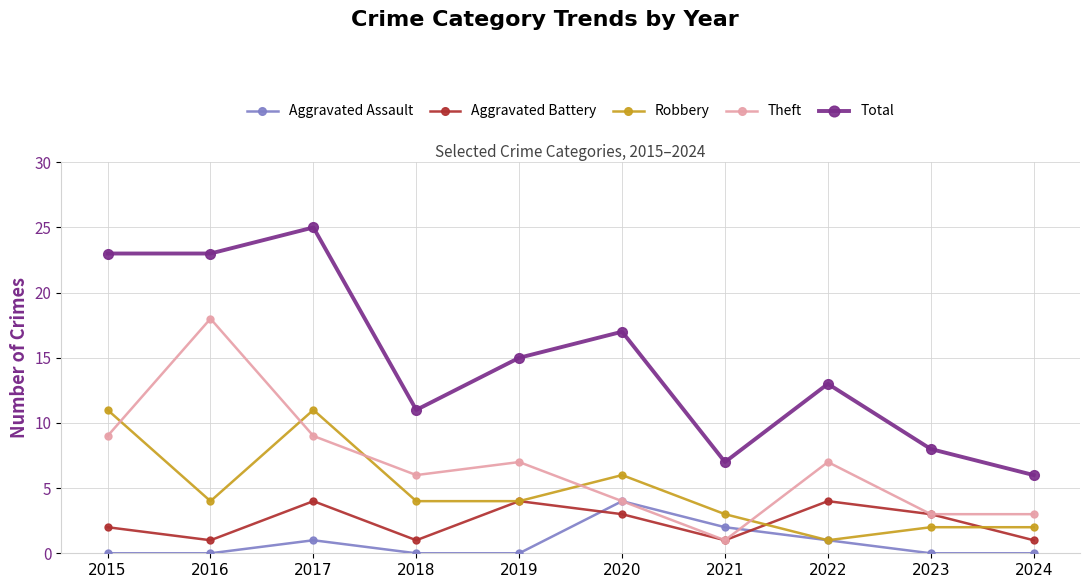

How many lines are shown in the chart?

5